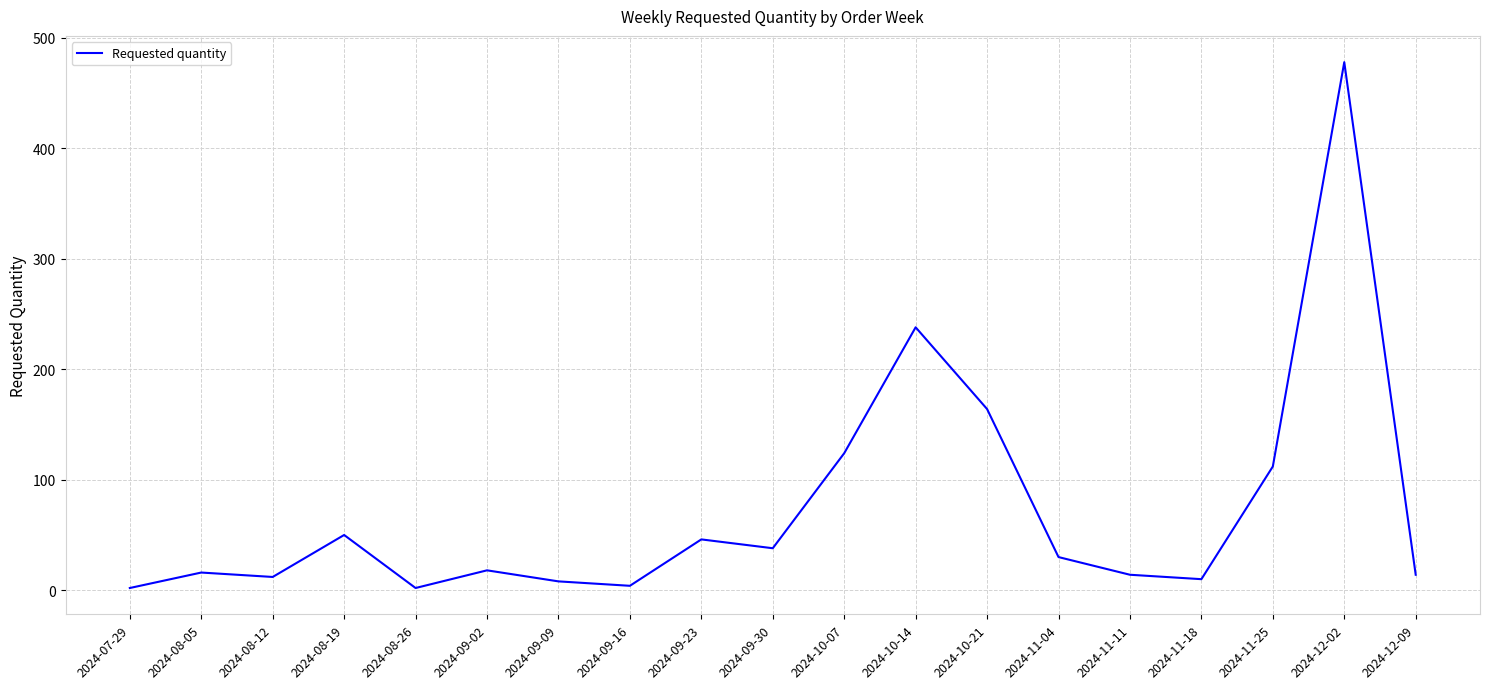

What is the ratio of the value at 2024-11-11 to the value at 2024-08-12?

1.2